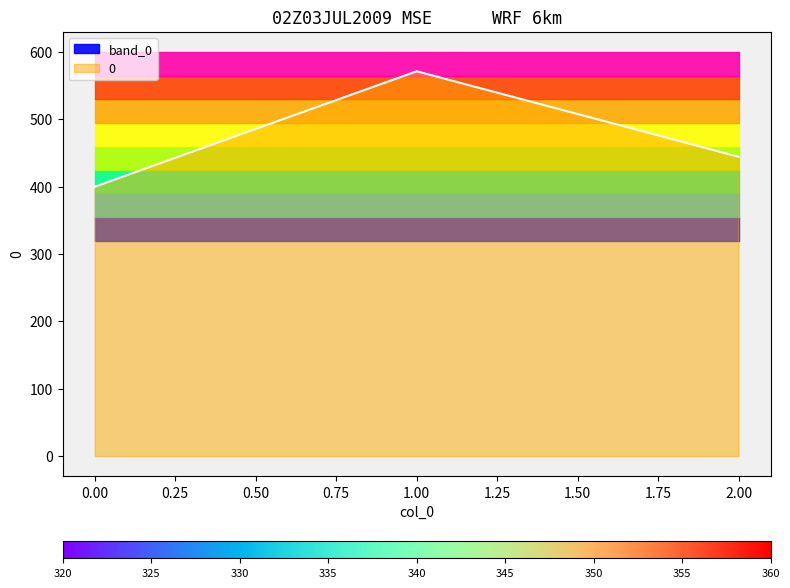

How many values exceed 444?

2